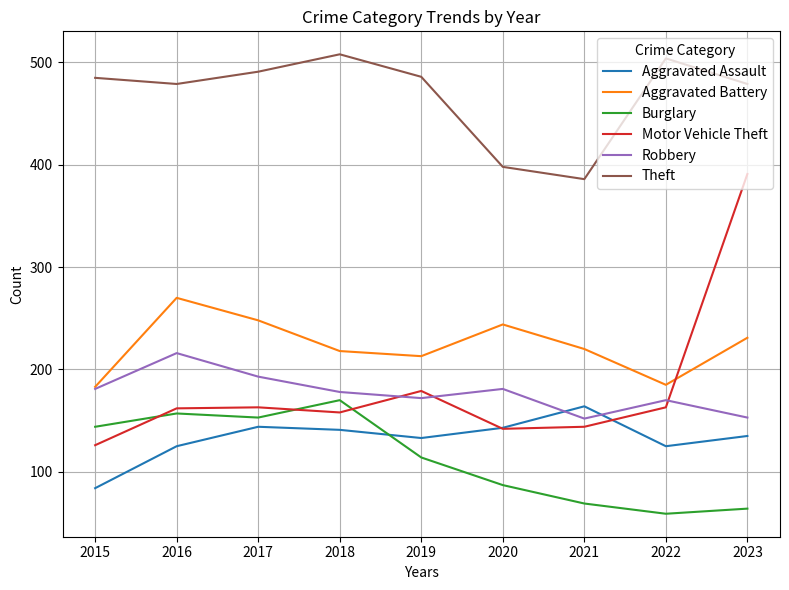

How many interior local valleys does the Burglary series have?

2